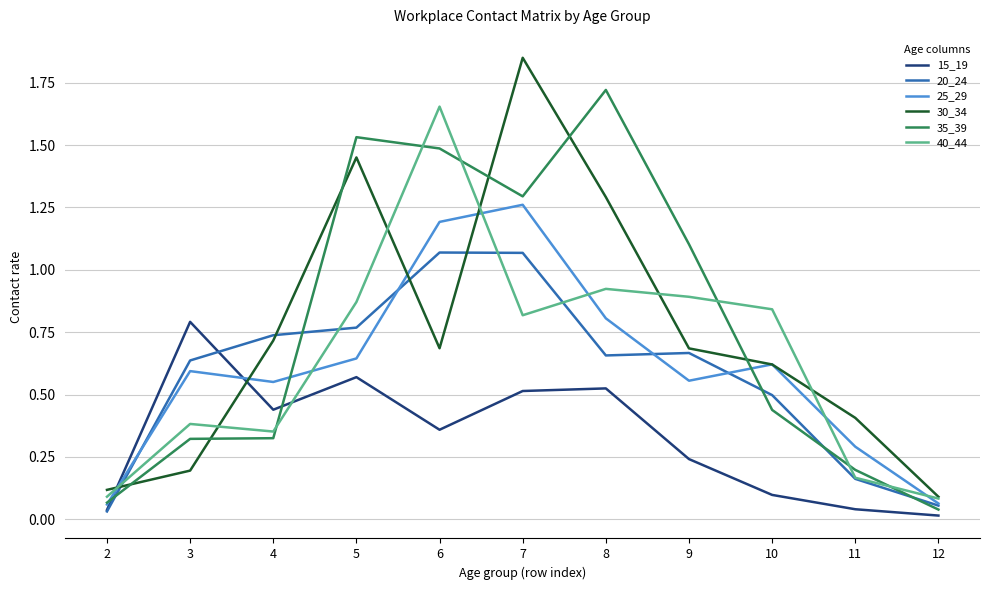

The 40_44 series shows 1.2 at 7. True or false?

False